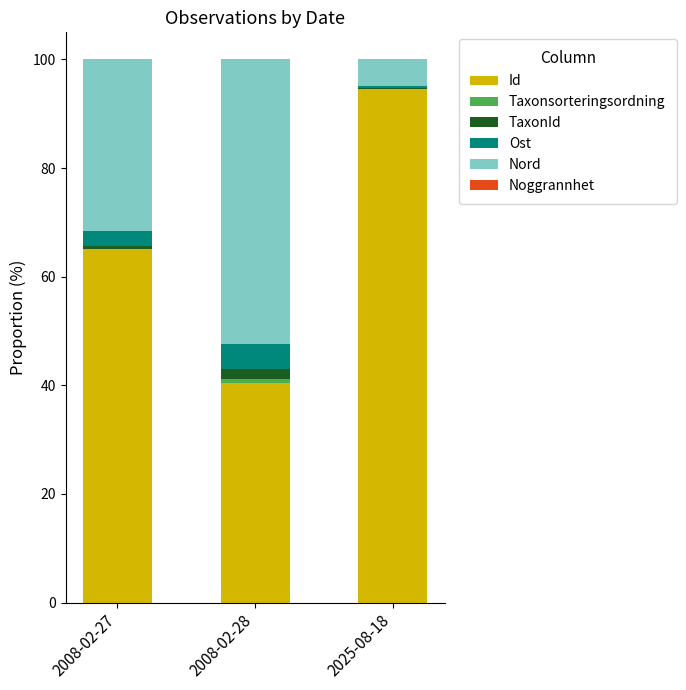

What is the sum of all Id values?

200.0